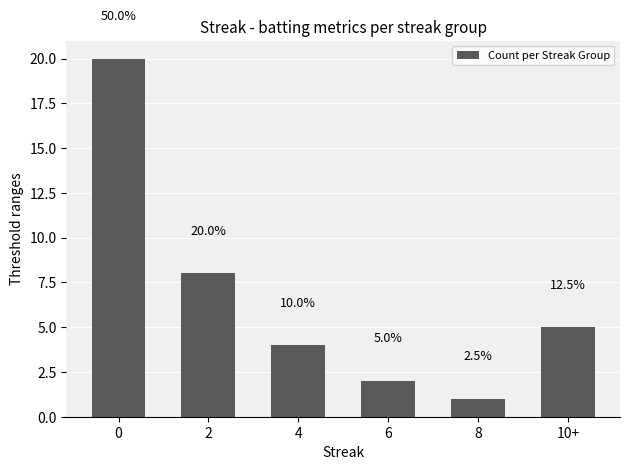

Reading left to right, extract all data points from this chart.

20	8	4	2	1	5